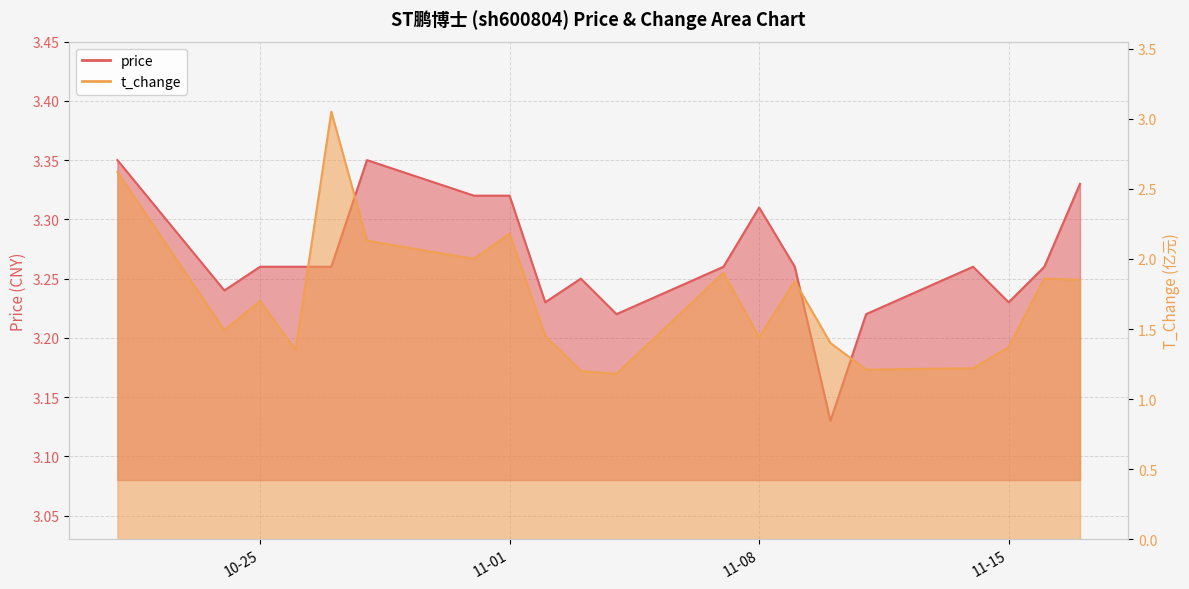

How many categories are shown in the chart?

20